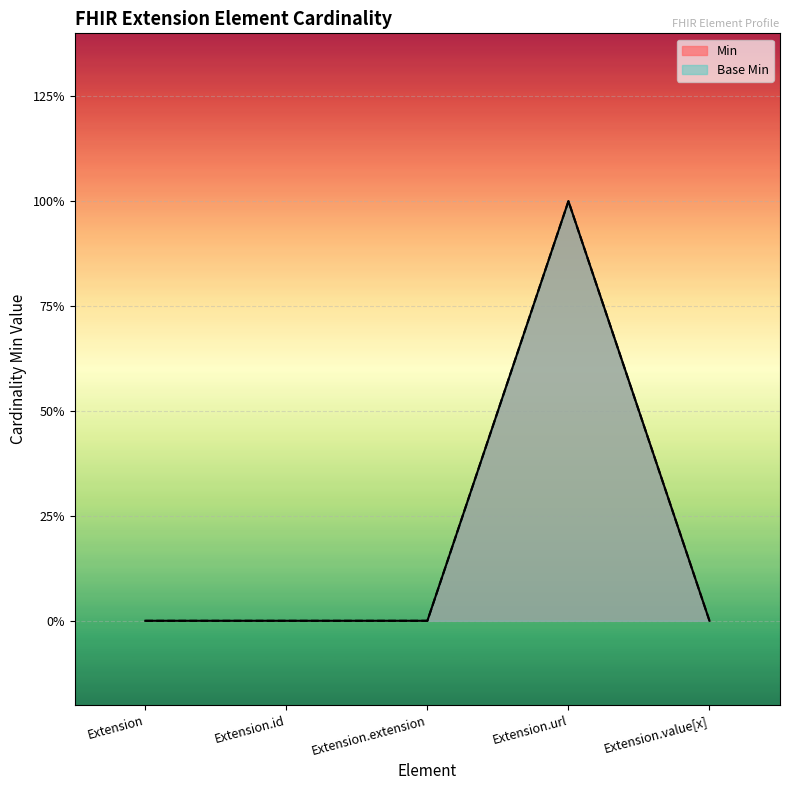

Is it true that Min equals 1 at Extension.url?

True